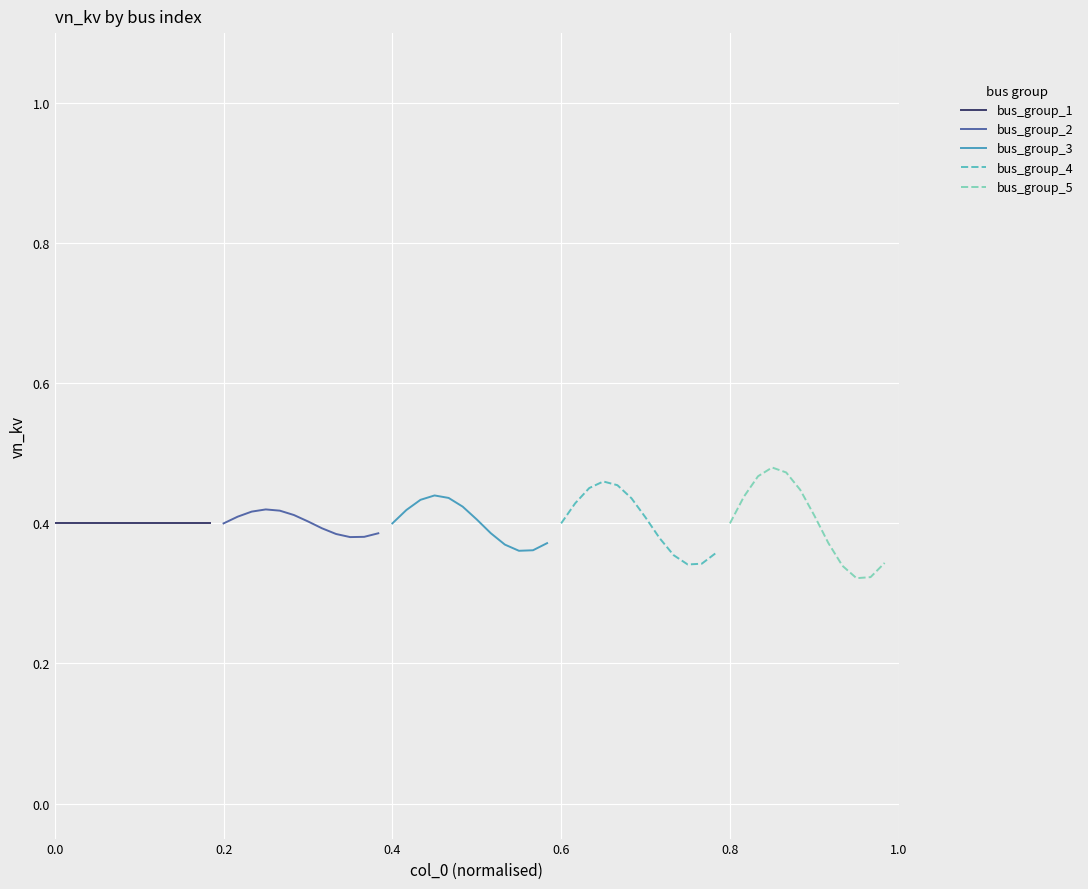

Which series has the largest total across all categories?

bus_group_5